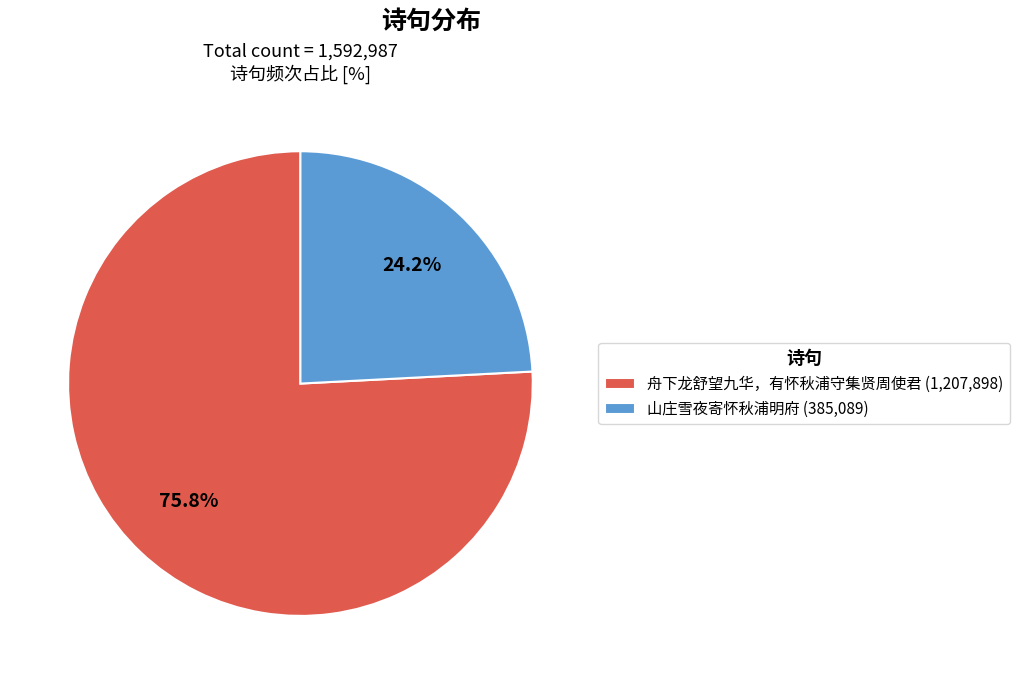

Which has a higher value, 舟下龙舒望九华，有怀秋浦守集贤周使君 (1,207,898) or 山庄雪夜寄怀秋浦明府 (385,089)?

舟下龙舒望九华，有怀秋浦守集贤周使君 (1,207,898)